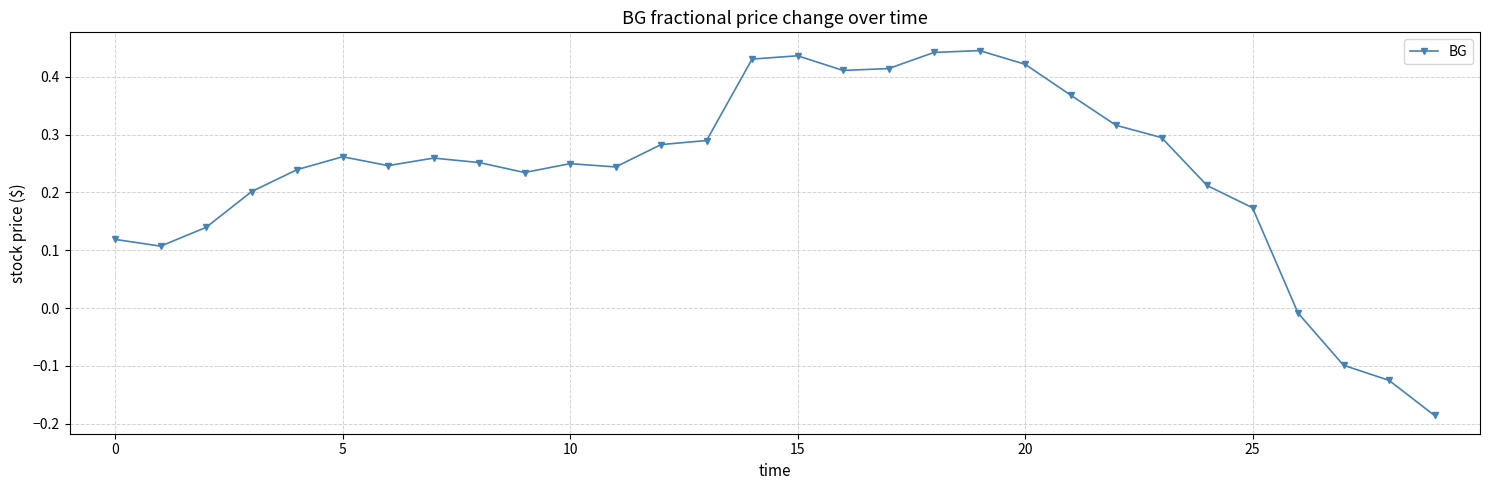

Does the chart display data point markers on the line(s)?

Yes